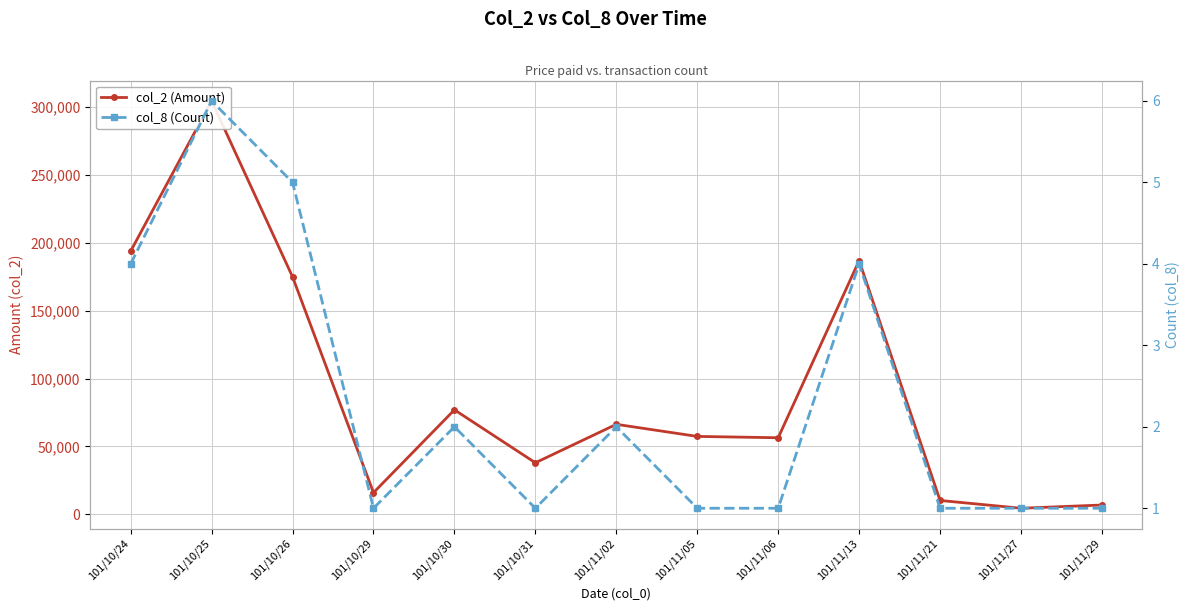

True or false: col_8 (Count) has more than 0 points higher than both neighbors.

True